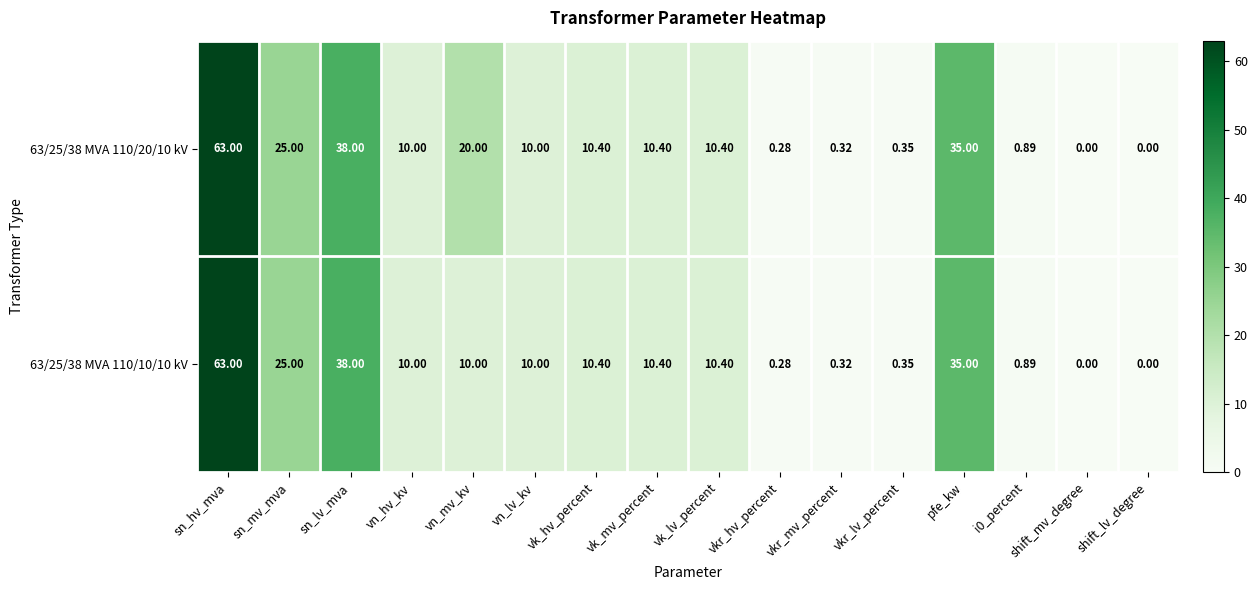

How many data points in 63/25/38 MVA 110/10/10 kV are less than 10?

6